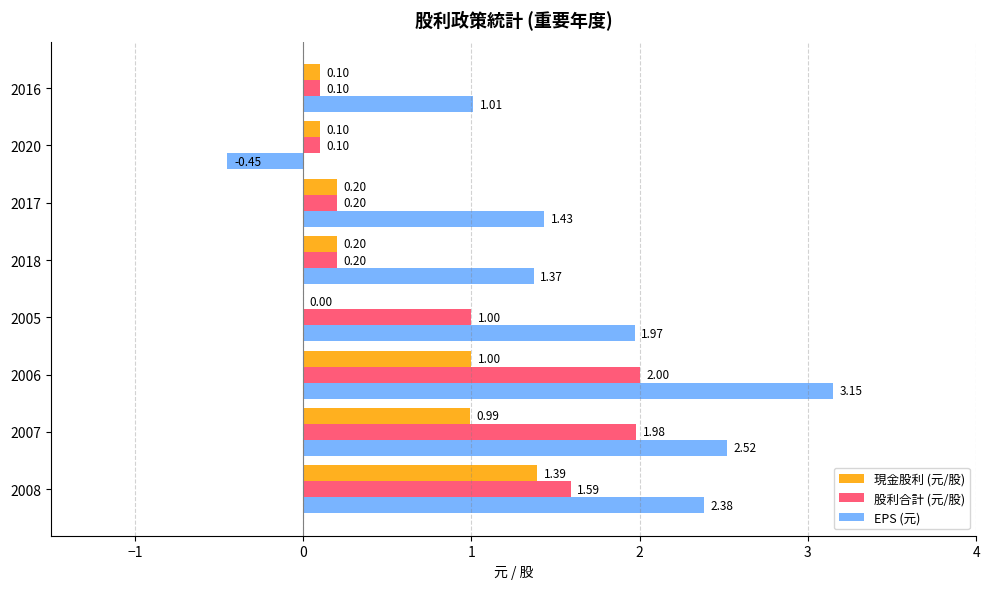

What are all the series names shown in the legend?

現金股利 (元/股), 股利合計 (元/股), EPS (元)